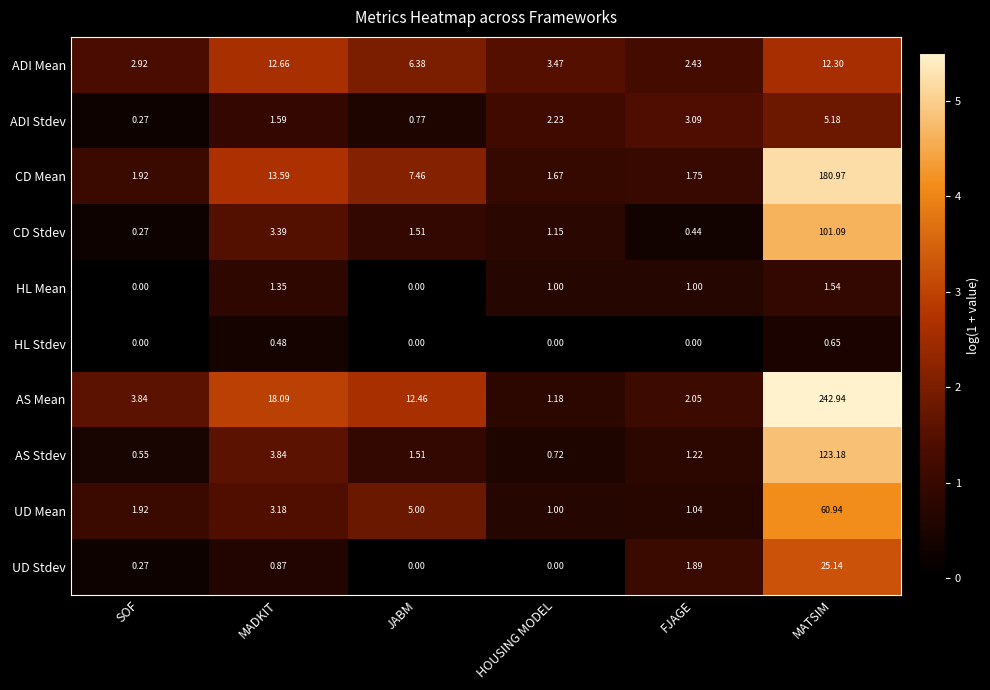

What is the total value across all series at JABM?

35.1